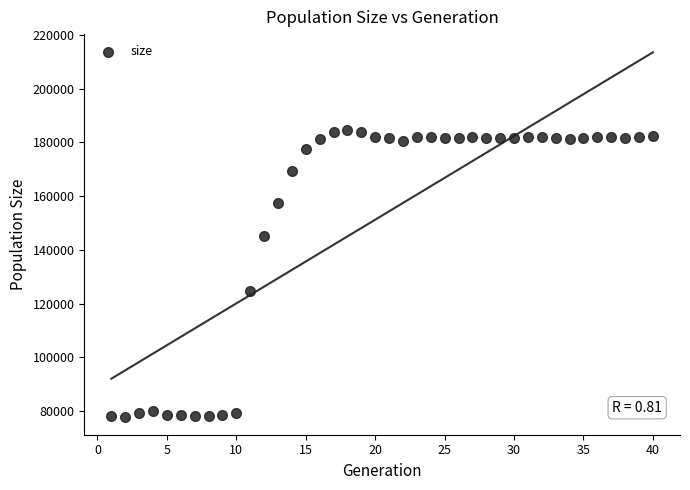

What is the range of X values (max minus min)?

39